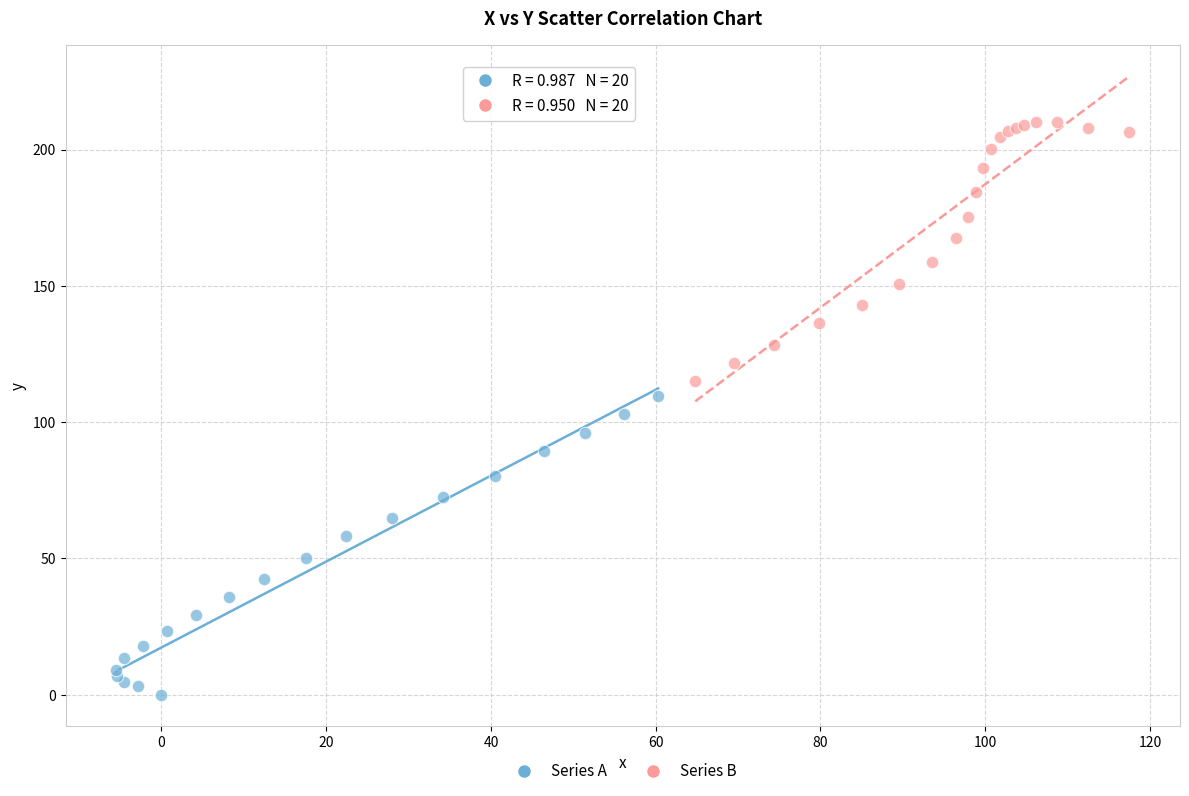

Which series reaches the minimum Y coordinate?

Series A